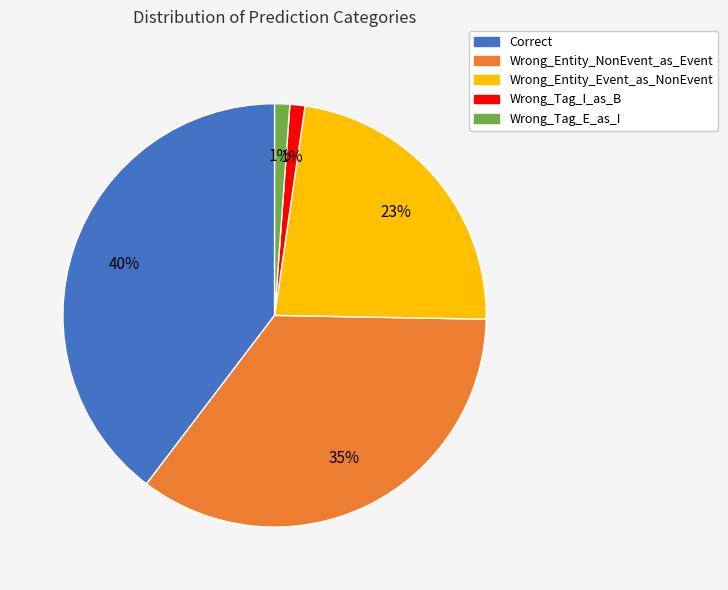

Which slice is the largest?

Correct